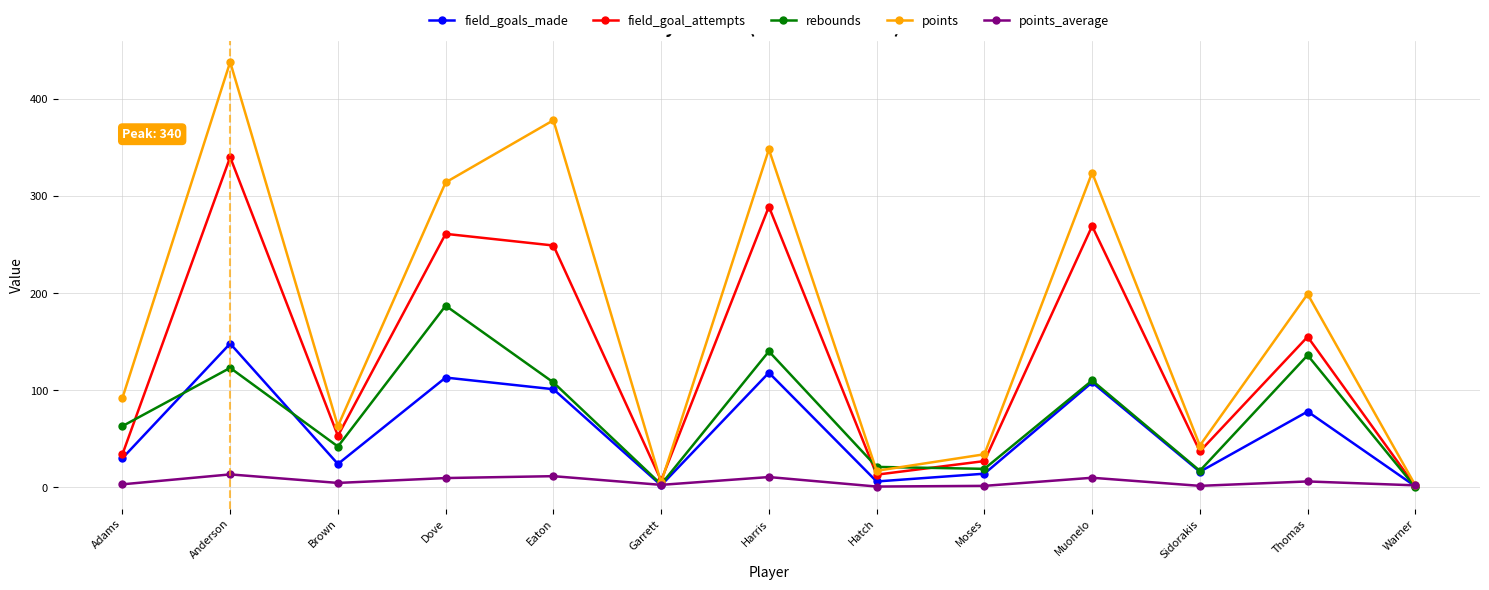

What is the maximum value shown in the chart?

438.0